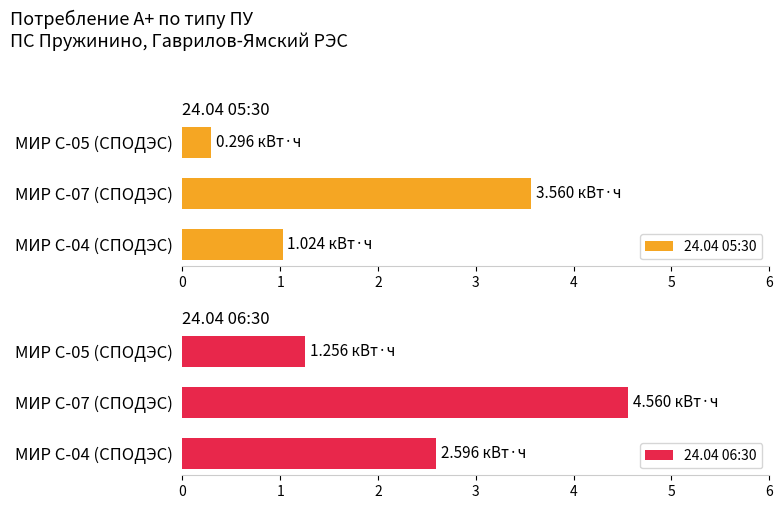

Is it true that 24.04 06:30 equals 1.3 at МИР С-05 (СПОДЭС)?

True